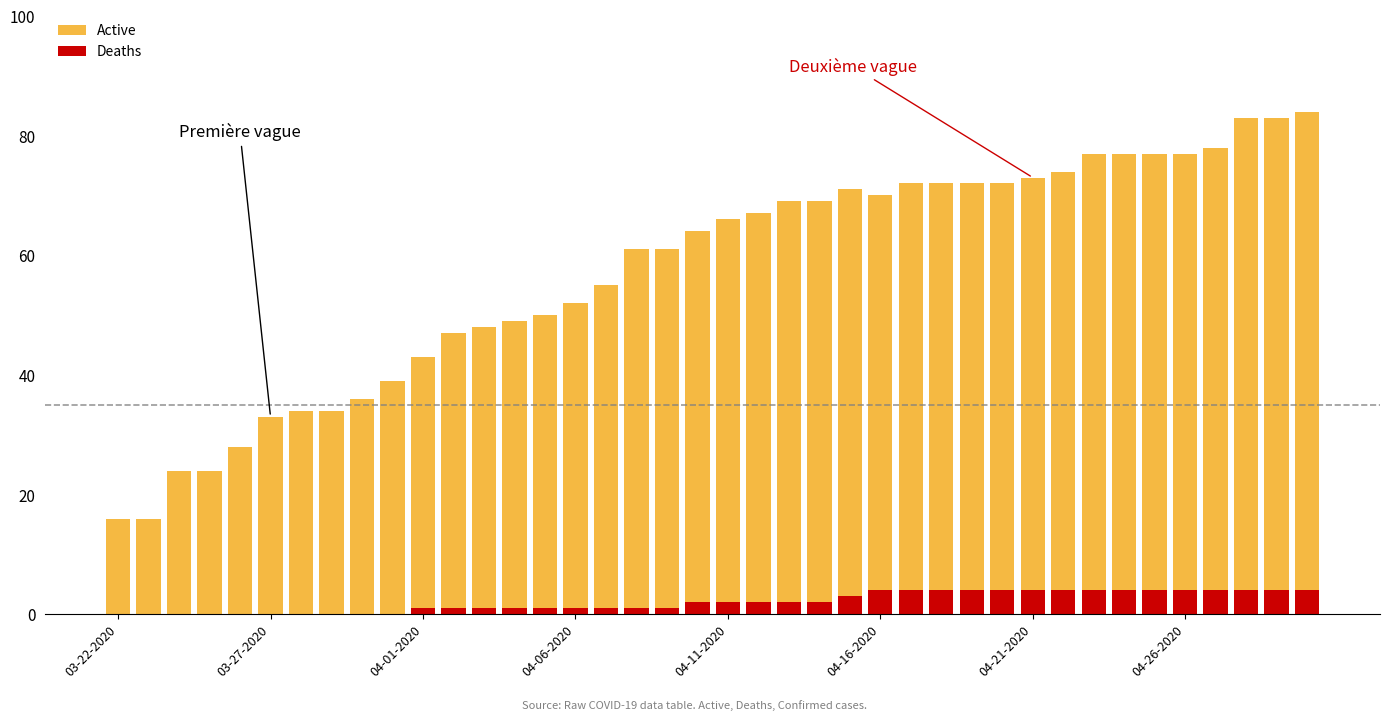

Between 10 and 17, which is larger?

17